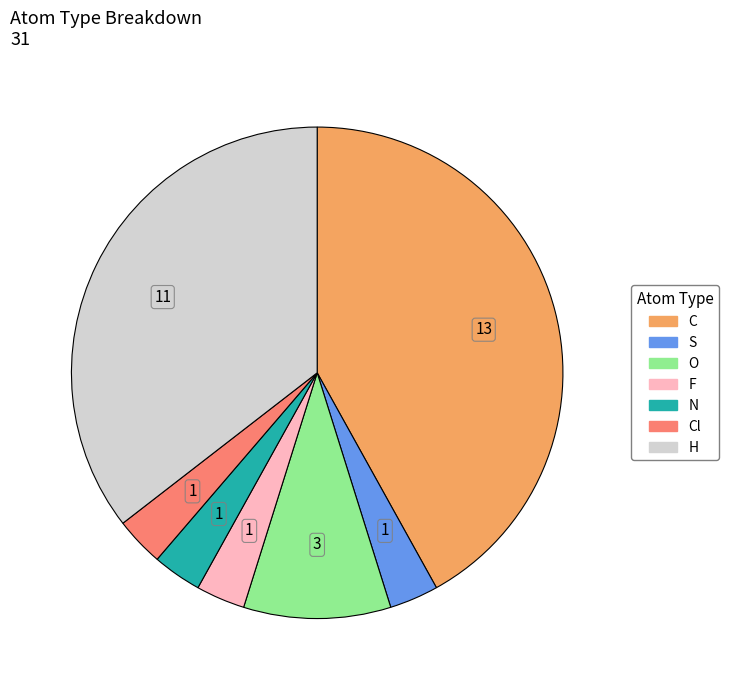

How many segments does this pie chart have?

7